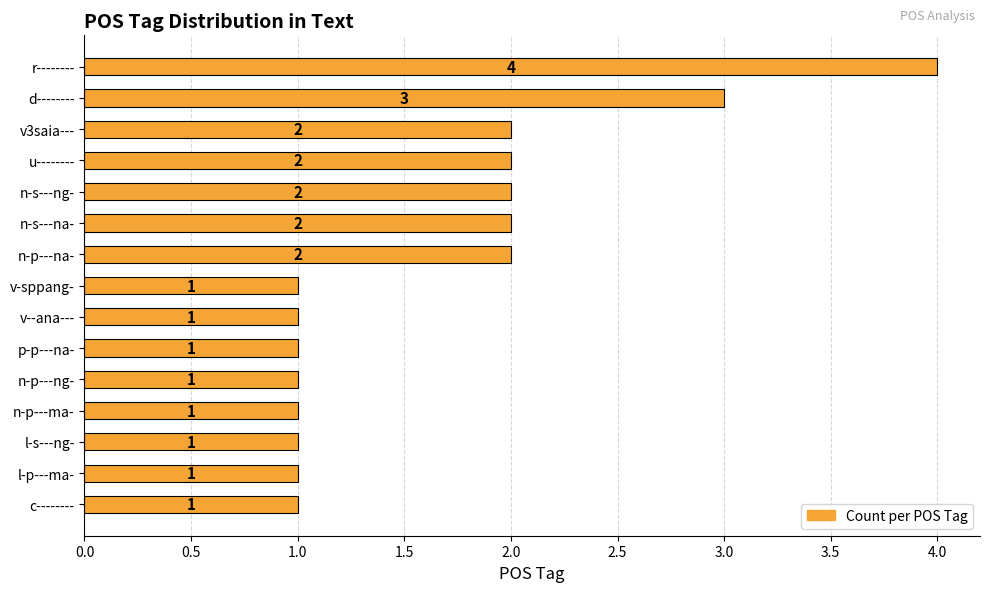

Is it true that the value at n-p---na- is 2?

True